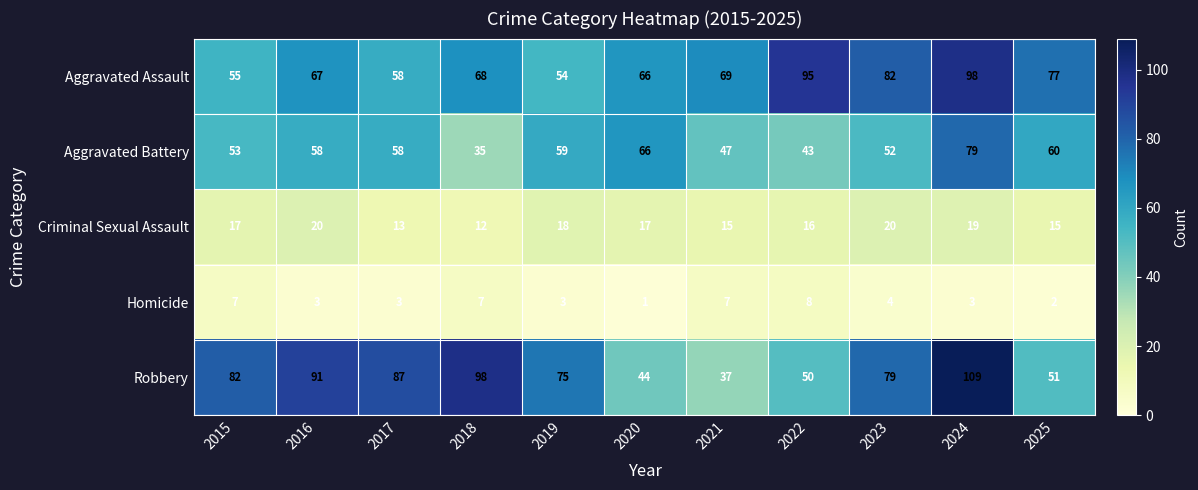

How many data points does each series have?

11